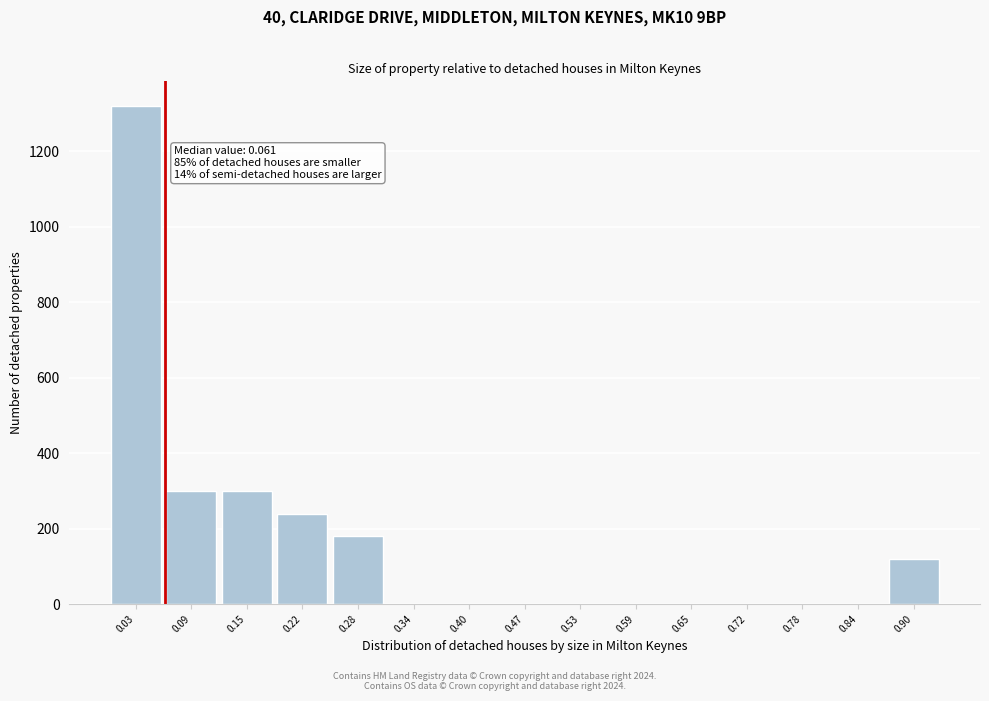

Which range on the x-axis has the tallest bar?

0.00 to 0.06